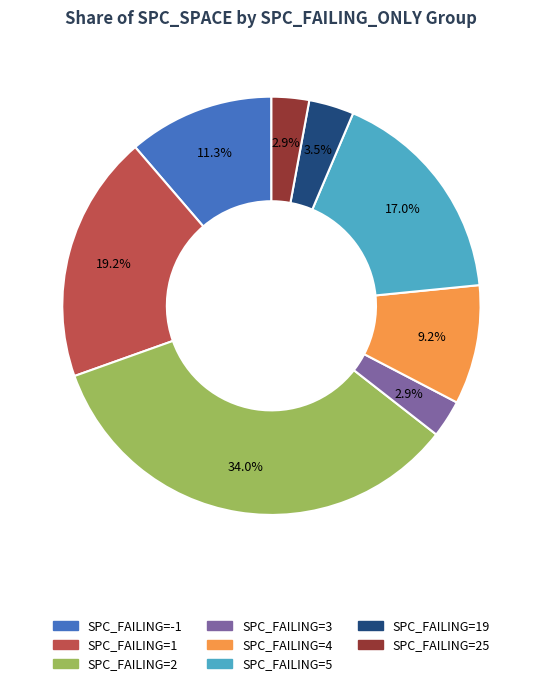

Does any single category account for the majority?

No